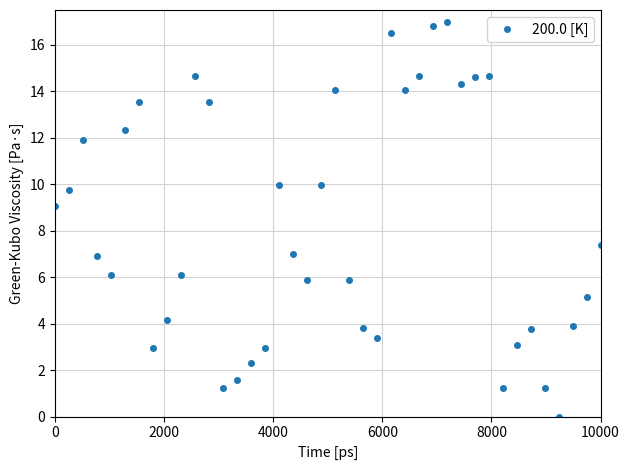

Does the chart display data point markers on the line(s)?

Yes